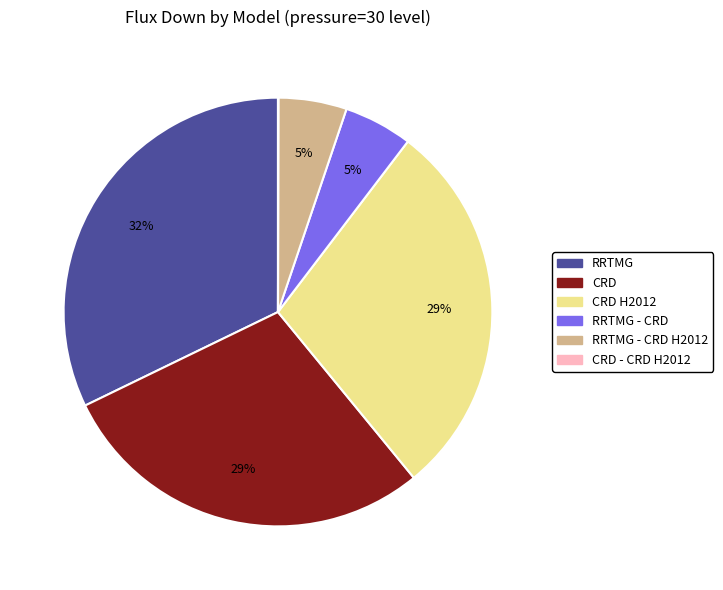

To the nearest percent, what is the difference between the largest and smallest slice percentages?

32%